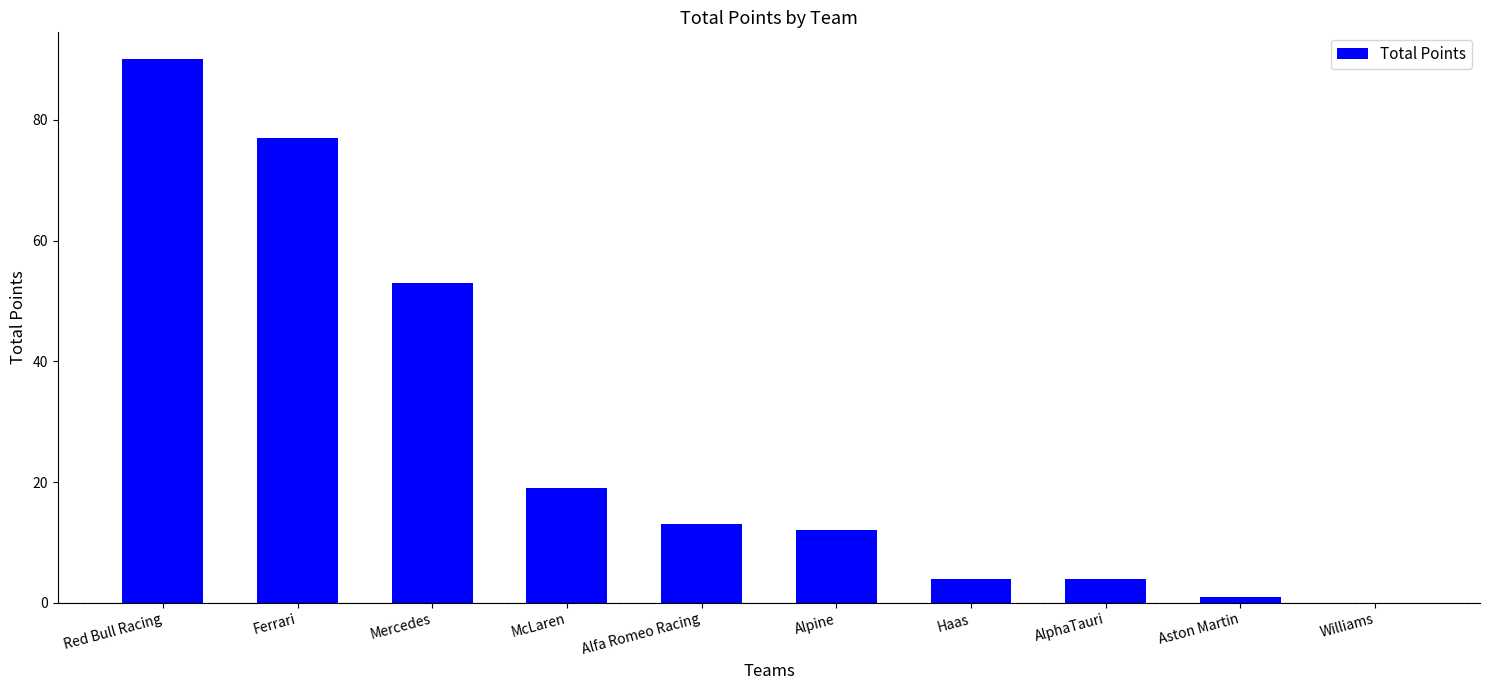

Read the value at Ferrari.

77